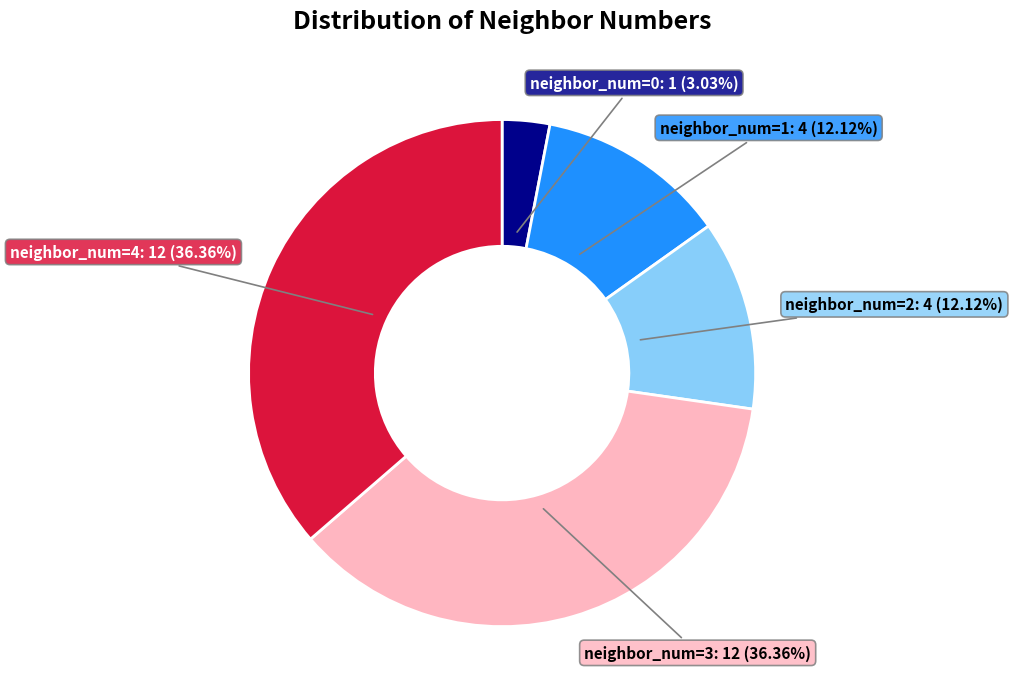

Does any single category account for the majority?

No